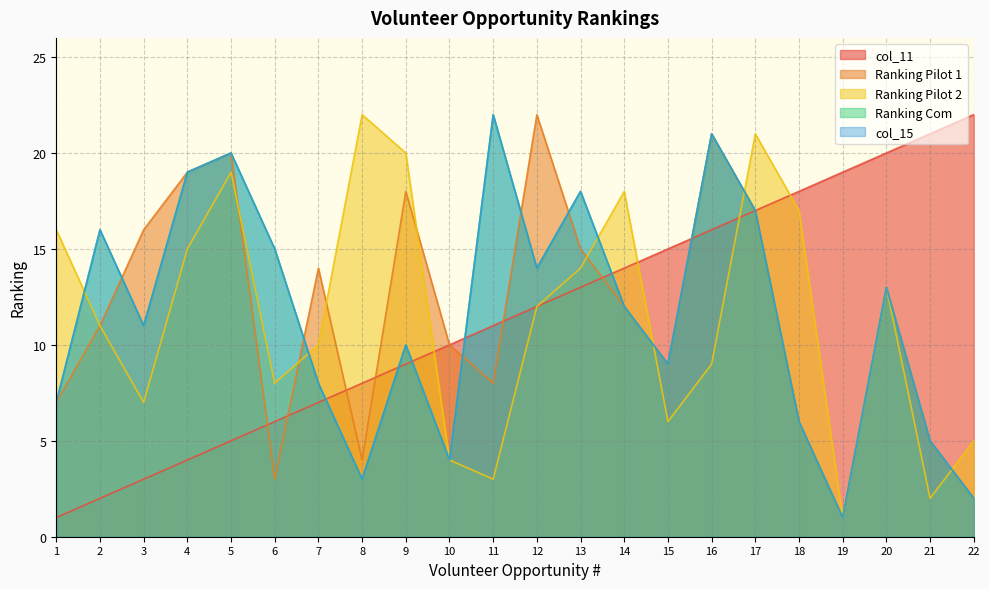

Reading left to right, what are all the values shown in this chart?

col_11: 1	2	3	4	5	6	7	8	9	10	11	12	13	14	15	16	17	18	19	20	21	22
Ranking Pilot 1: 7	11	16	19	20	3	14	4	18	10	8	22	15	12	9	21	17	6	1	13	5	2
Ranking Pilot 2: 16	11	7	15	19	8	10	22	20	4	3	12	14	18	6	9	21	17	1	13	2	5
Ranking Com: 7	16	11	19	20	15	8	3	10	4	22	14	18	12	9	21	17	6	1	13	5	2
col_15: 7	16	11	19	20	15	8	3	10	4	22	14	18	12	9	21	17	6	1	13	5	2